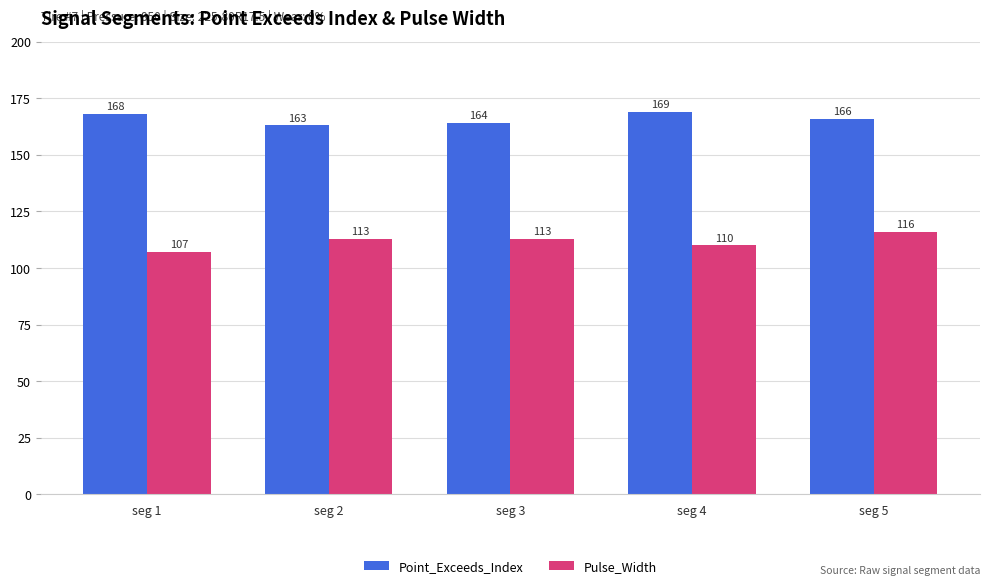

Which category has the highest value across all series?

seg 4